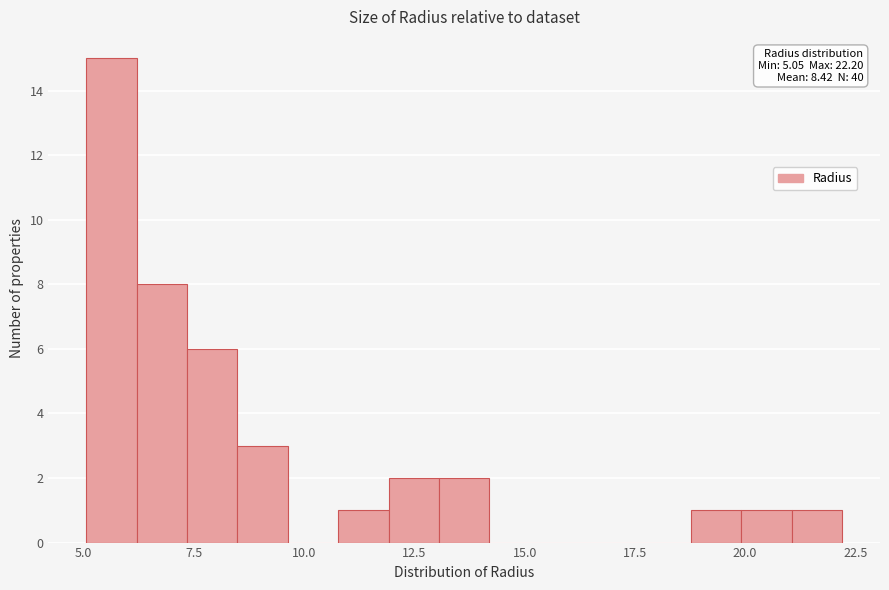

Around what value on the x-axis is the tallest bar? Give the approximate position of its centre, as read against the axis.

5.5